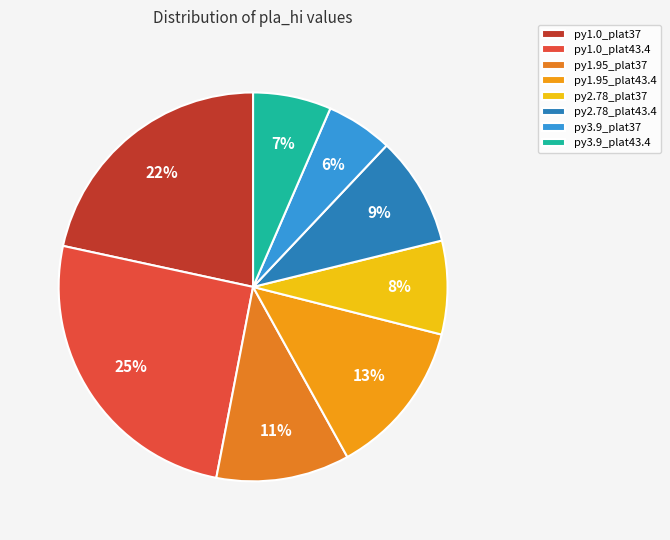

True or false: py3.9_plat43.4 accounts for 7% of the total.

True